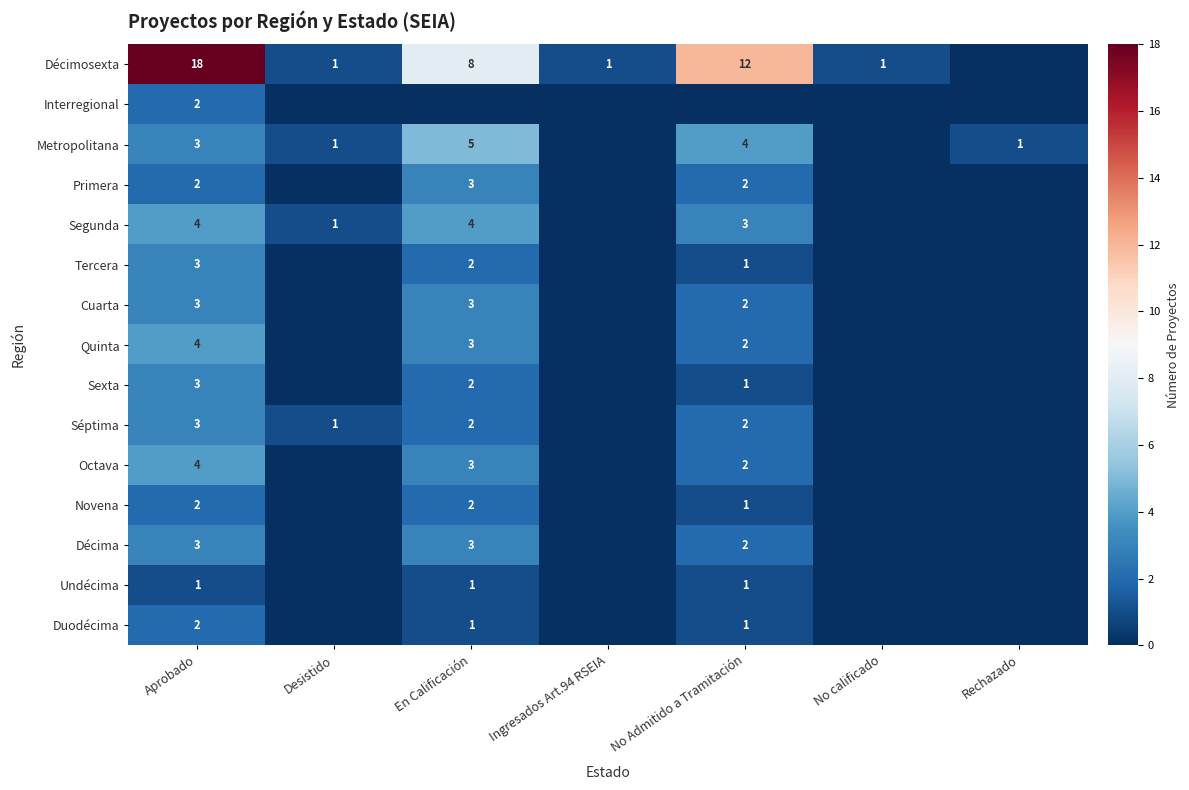

What is the difference between the highest and lowest values at En Calificación?

8